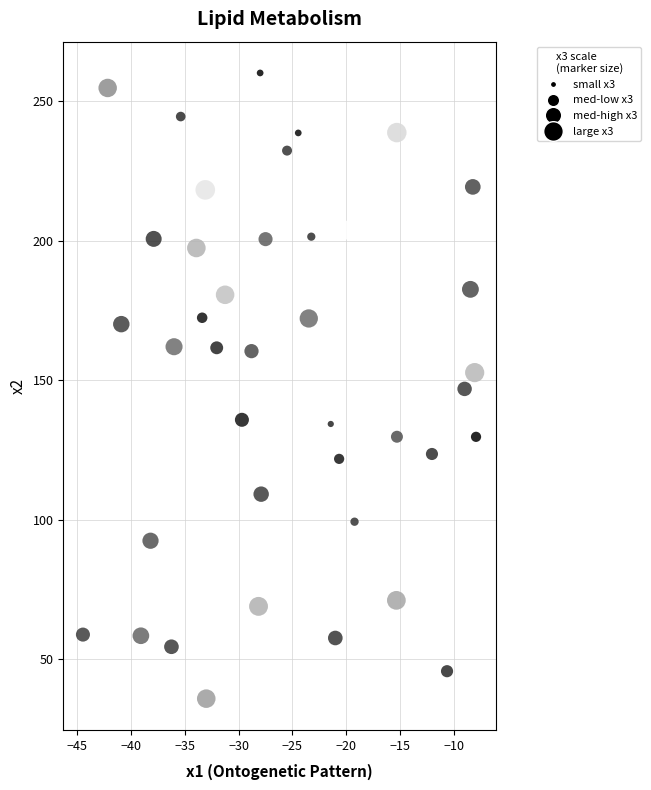

What is the range of X values (max minus min)?

36.4